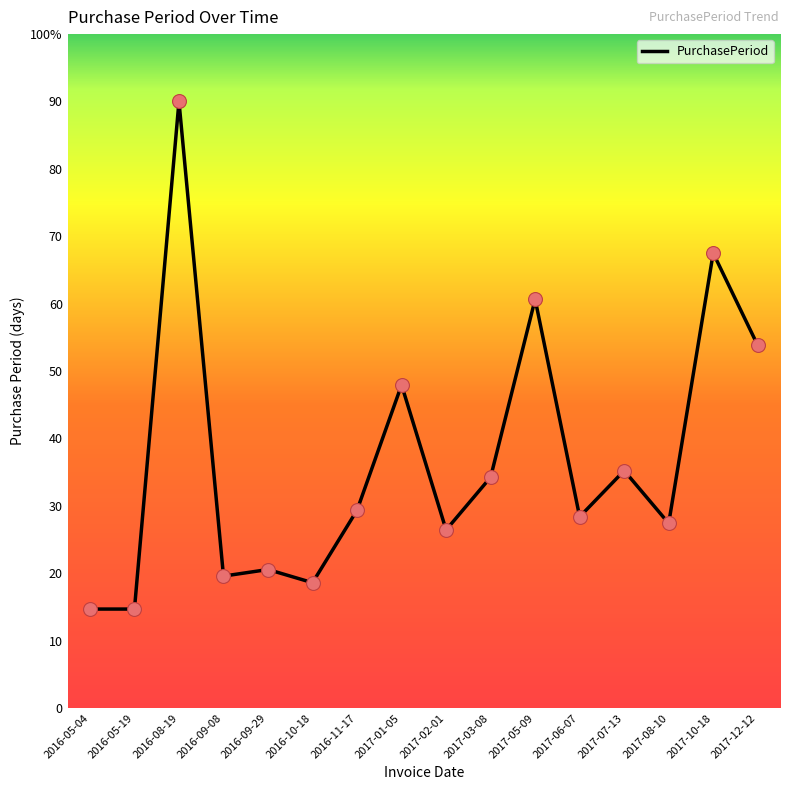

What is the ratio of the value at 2017-07-13 to the value at 2016-09-08?

1.8